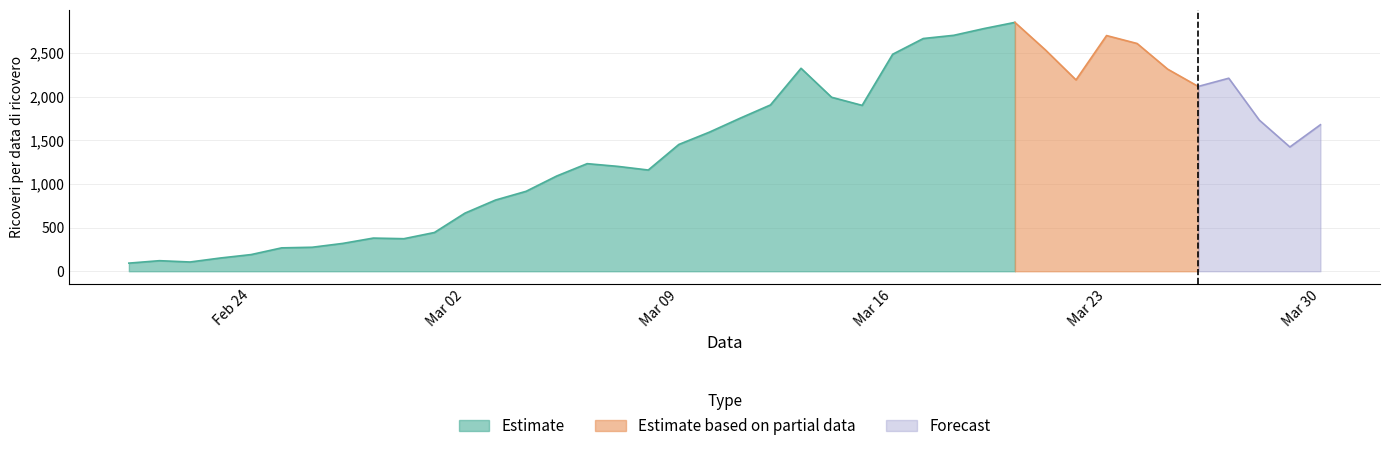

Rank the categories by value from lowest to highest.

20/02/2020, 22/02/2020, 21/02/2020, 23/02/2020, 24/02/2020, 25/02/2020, 26/02/2020, 27/02/2020, 29/02/2020, 28/02/2020, 01/03/2020, 02/03/2020, 03/03/2020, 04/03/2020, 05/03/2020, 08/03/2020, 07/03/2020, 06/03/2020, 29/03/2020, 09/03/2020, 10/03/2020, 30/03/2020, 28/03/2020, 11/03/2020, 15/03/2020, 12/03/2020, 14/03/2020, 26/03/2020, 22/03/2020, 27/03/2020, 25/03/2020, 13/03/2020, 16/03/2020, 21/03/2020, 24/03/2020, 17/03/2020, 23/03/2020, 18/03/2020, 19/03/2020, 20/03/2020